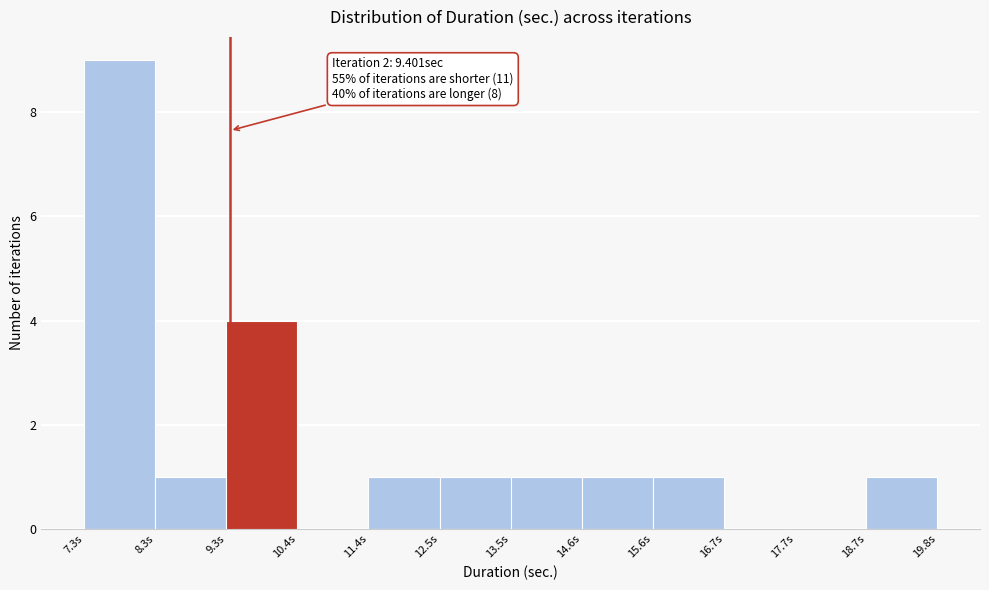

Over which range of the x-axis is the bar tallest?

7.2 to 8.4